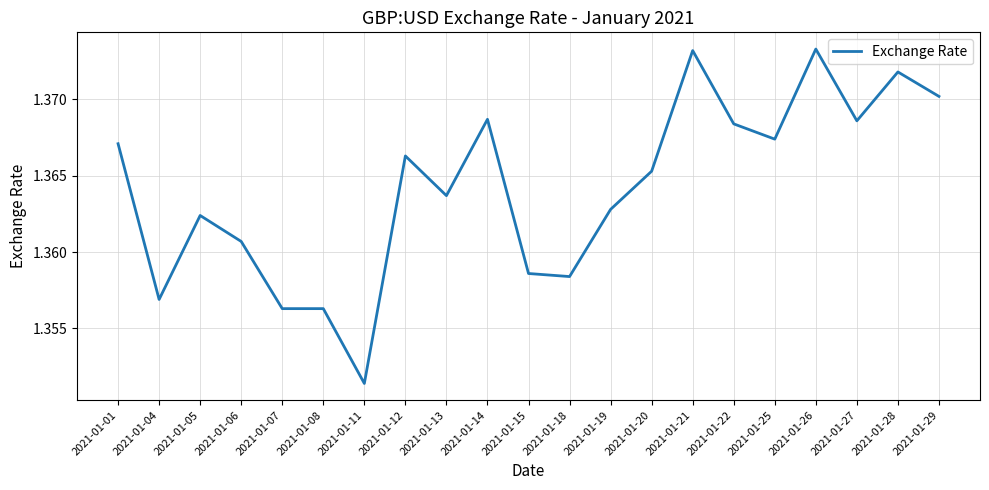

At which category does the chart reach its minimum across all series?

2021-01-11